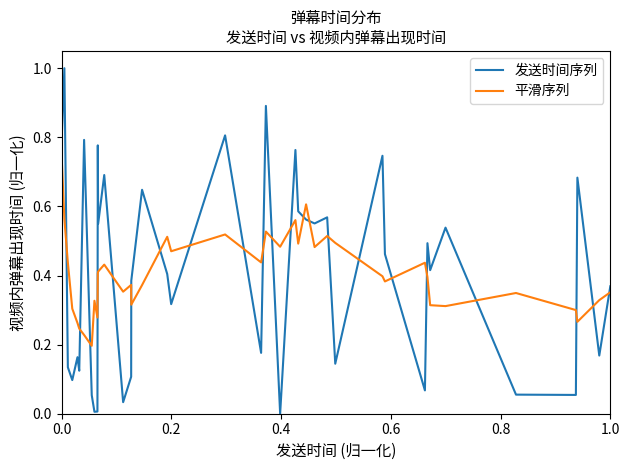

How many lines are shown in the chart?

2